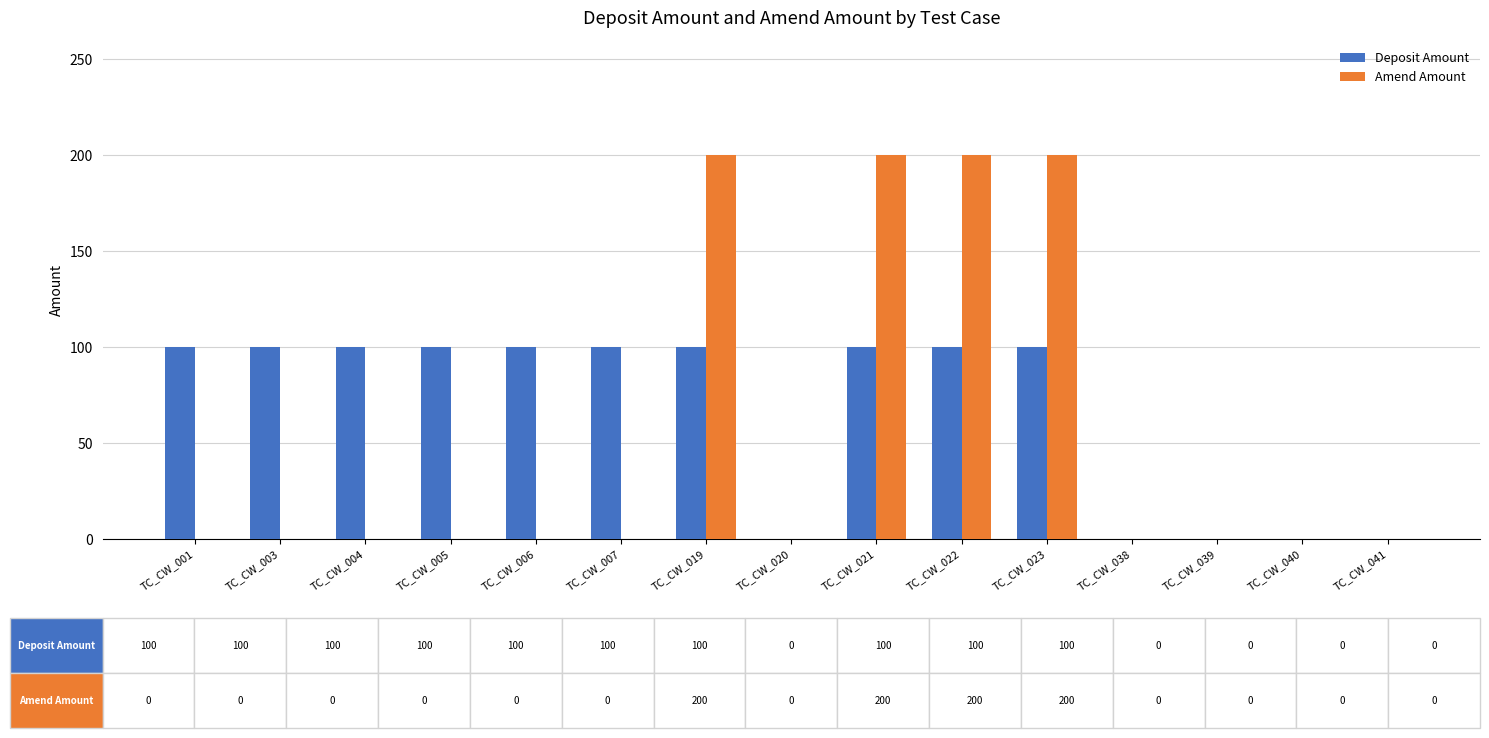

Which series has the widest spread of values?

Amend Amount